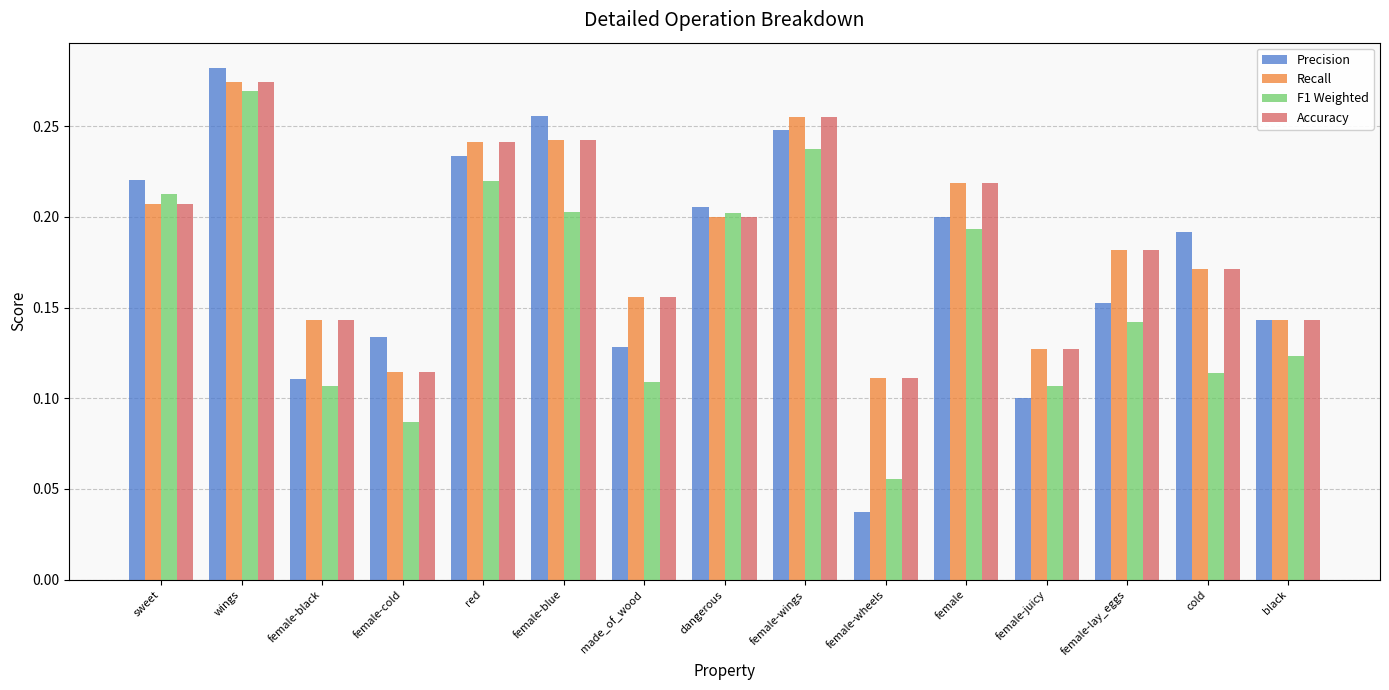

Between female-black and female, which series saw the biggest shift?

Precision